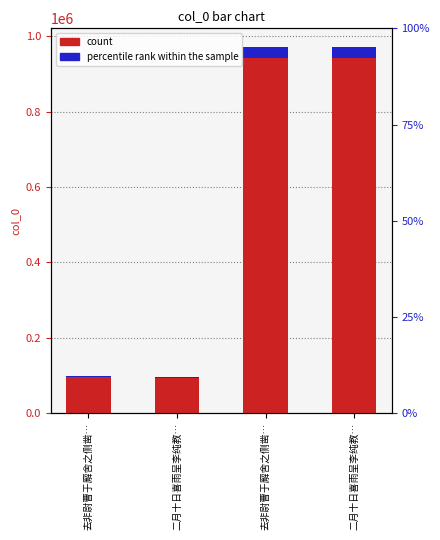

What is the ratio of the value at 去非尉曹于廨舍之侧凿… to the value at 二月十日喜雨呈李纯教…?

10.1